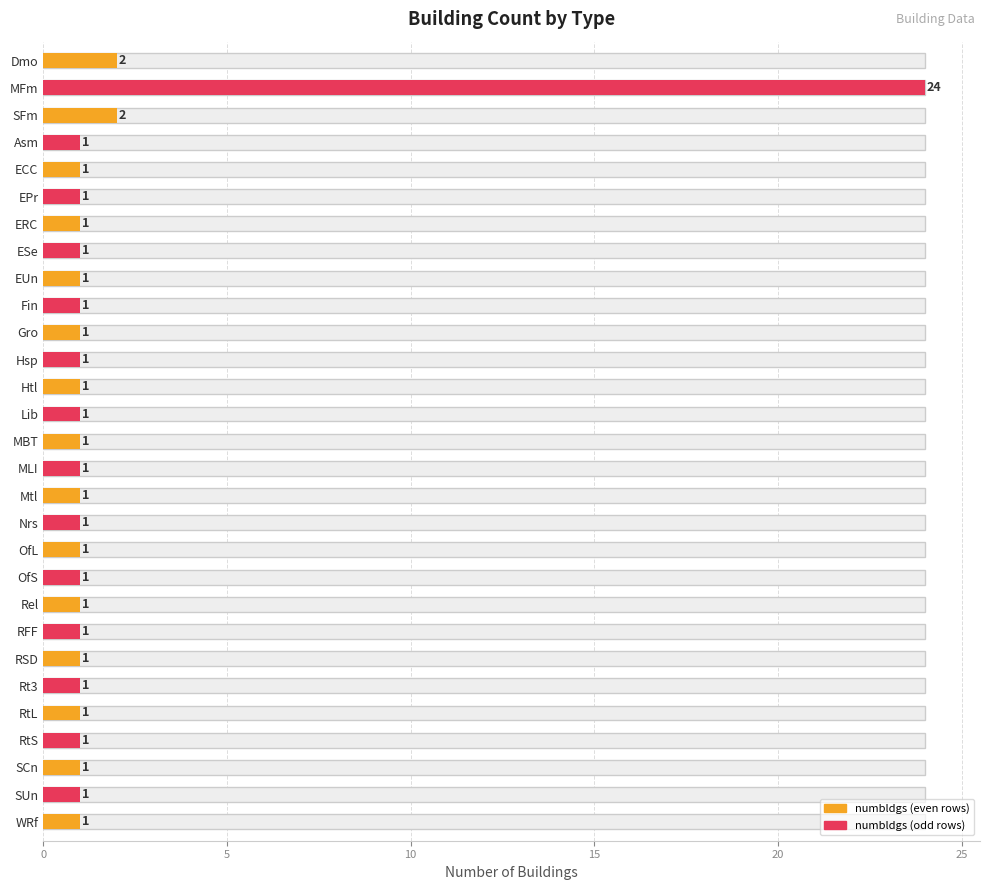

True or false: the data shows 0 at RSD.

False